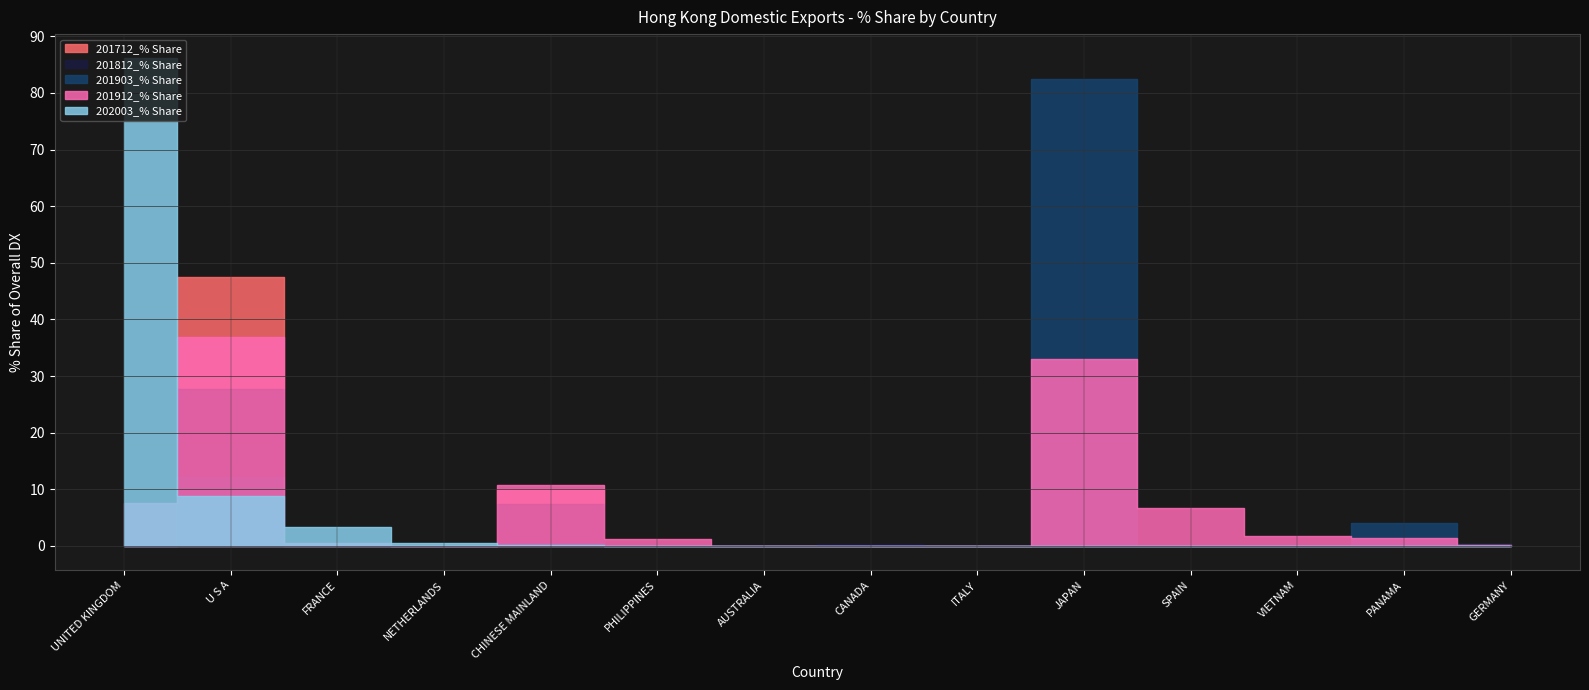

How many intersections are there between 201903_% Share and 201712_% Share?

2